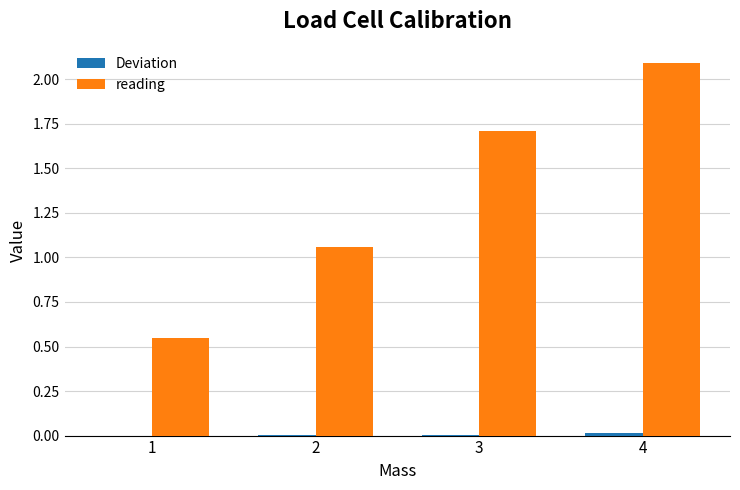

Between 3 and 4, which series saw the biggest shift?

reading